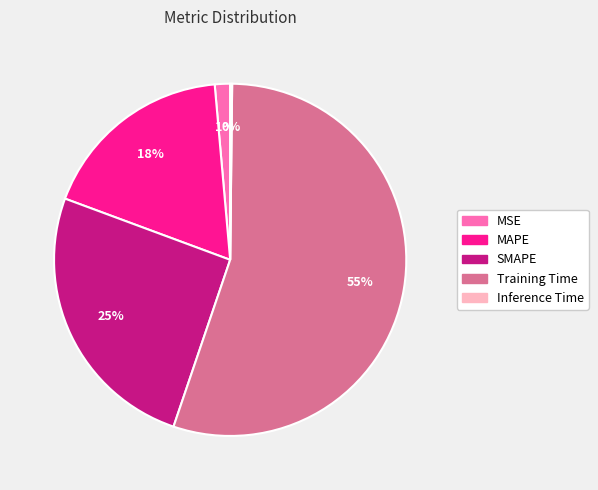

To the nearest percent, what portion does MAPE represent?

18%